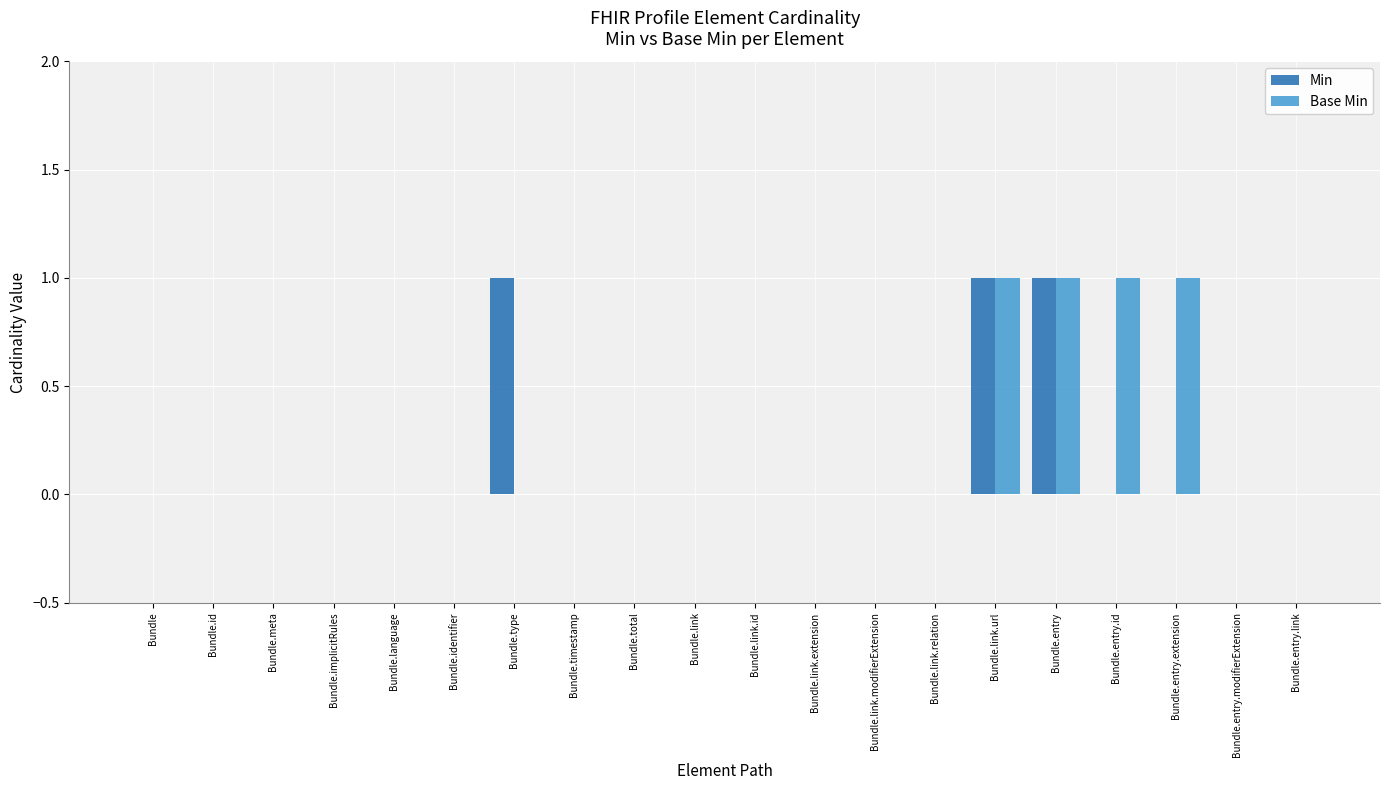

Reading left to right, list all the values displayed in this chart.

Min: Bundle=0	Bundle.id=0	Bundle.meta=0	Bundle.implicitRules=0	Bundle.language=0	Bundle.identifier=0	Bundle.type=1	Bundle.timestamp=0	Bundle.total=0	Bundle.link=0	Bundle.link.id=0	Bundle.link.extension=0	Bundle.link.modifierExtension=0	Bundle.link.relation=0	Bundle.link.url=1	Bundle.entry=1	Bundle.entry.id=0	Bundle.entry.extension=0	Bundle.entry.modifierExtension=0	Bundle.entry.link=0
Base Min: Bundle=0	Bundle.id=0	Bundle.meta=0	Bundle.implicitRules=0	Bundle.language=0	Bundle.identifier=0	Bundle.type=0	Bundle.timestamp=0	Bundle.total=0	Bundle.link=0	Bundle.link.id=0	Bundle.link.extension=0	Bundle.link.modifierExtension=0	Bundle.link.relation=0	Bundle.link.url=1	Bundle.entry=1	Bundle.entry.id=1	Bundle.entry.extension=1	Bundle.entry.modifierExtension=0	Bundle.entry.link=0